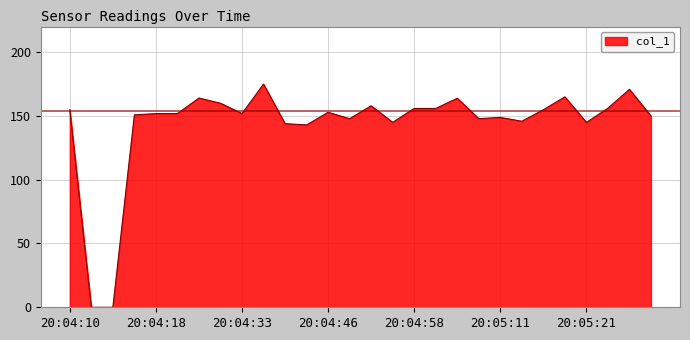

What is the maximum value shown in the chart?

174.9